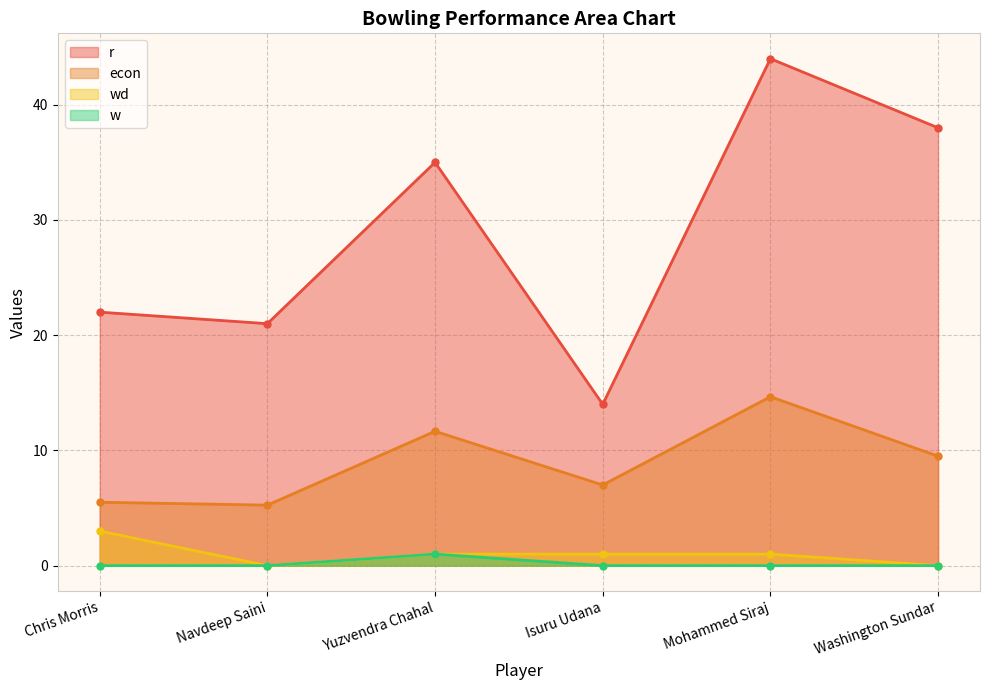

Reading left to right, what are all the values shown in this chart?

r: 22.0	21.0	35.0	14.0	44.0	38.0
econ: 5.5	5.2	11.7	7.0	14.7	9.5
wd: 3.0	0.0	1.0	1.0	1.0	0.0
w: 0.0	0.0	1.0	0.0	0.0	0.0